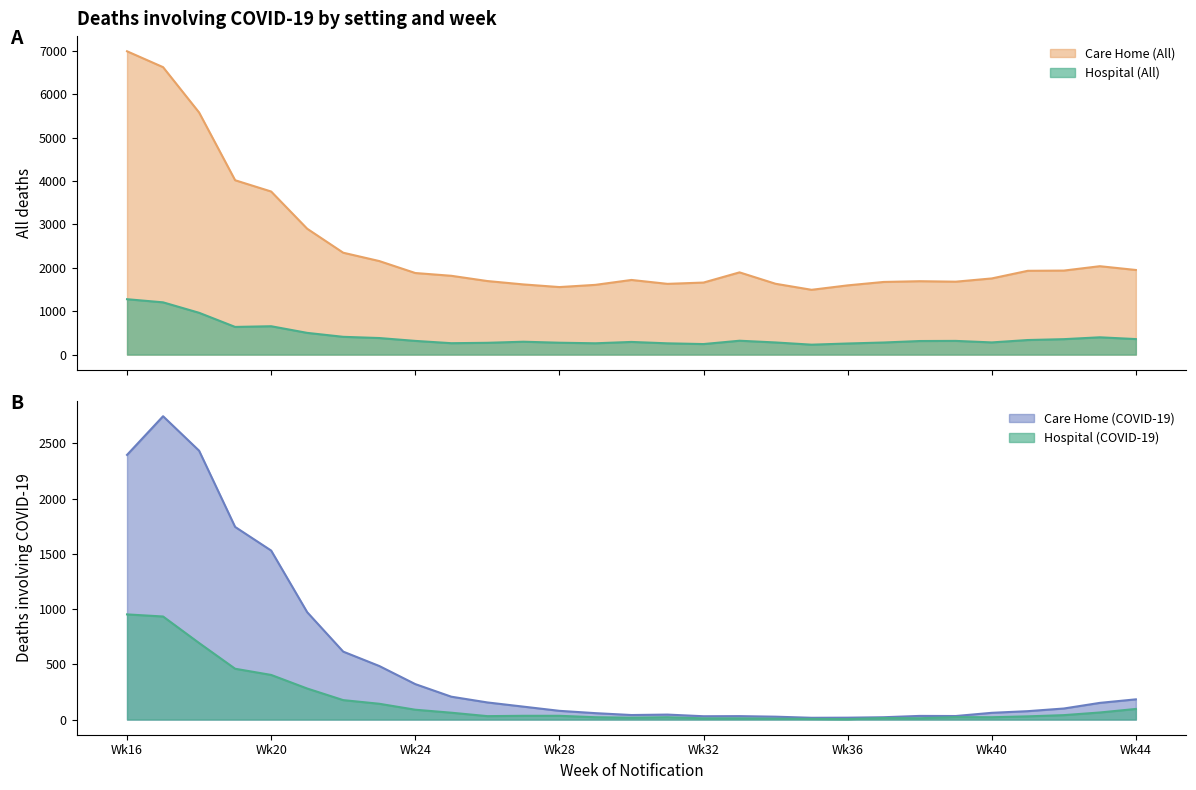

Rank the series at 43
2020-10-23 from lowest to highest value.

Hospital (COVID-19), Care Home (COVID-19), Hospital (All), Care Home (All)